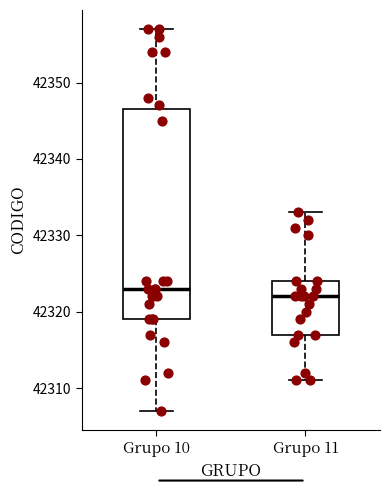

Comparing the boxes themselves (not the whiskers), which one is the tallest?

Grupo 10